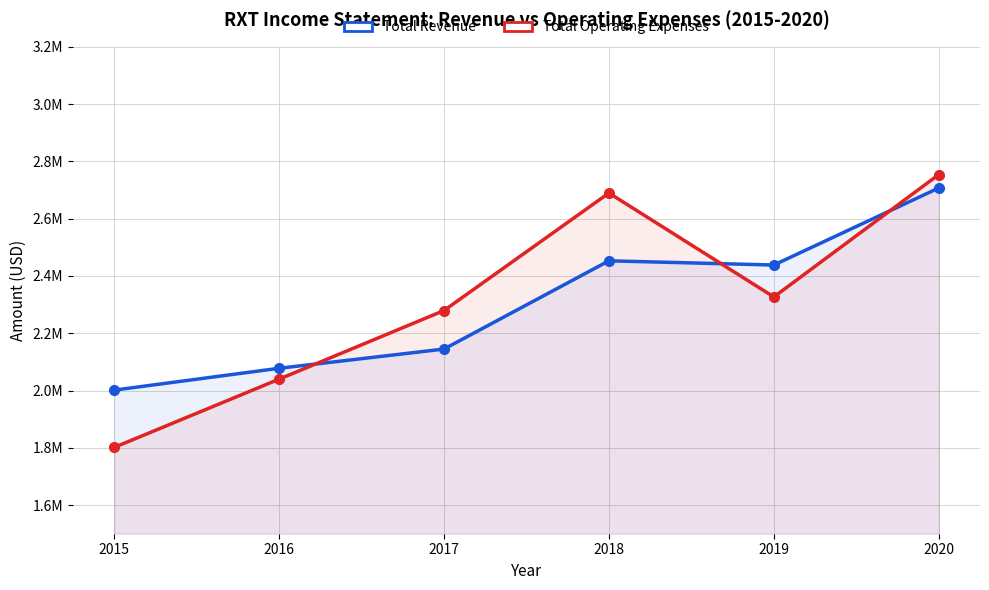

At which category does the chart reach its minimum across all series?

2015